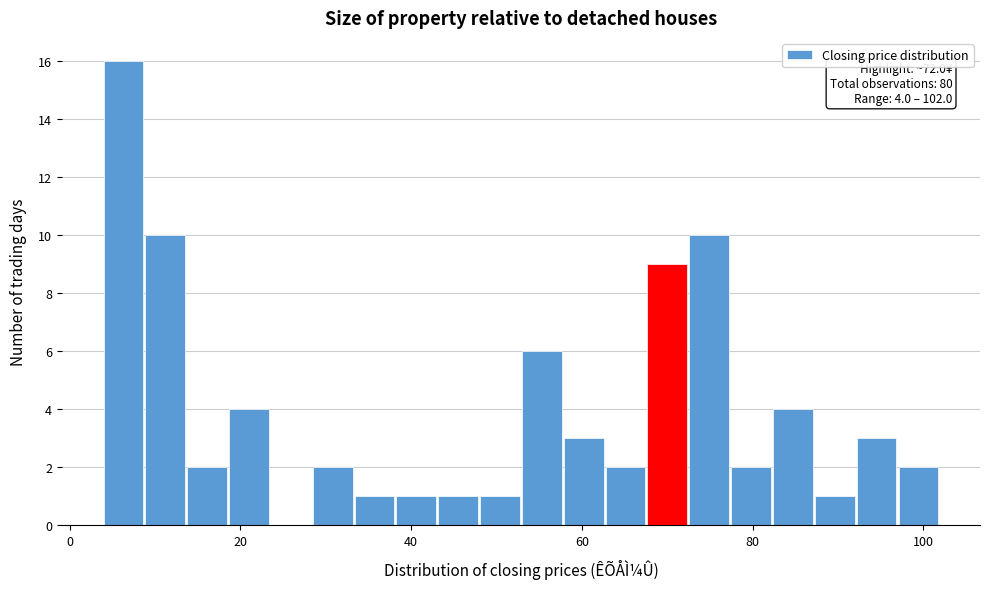

Around what value on the x-axis is the tallest bar? Give the approximate position of its centre, as read against the axis.

6